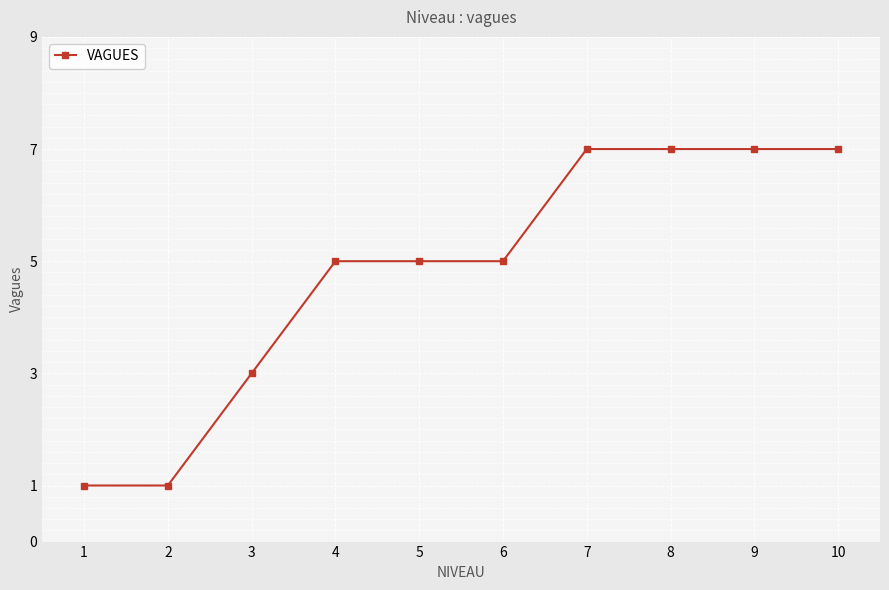

What is the value of the 2nd point from the left?

1